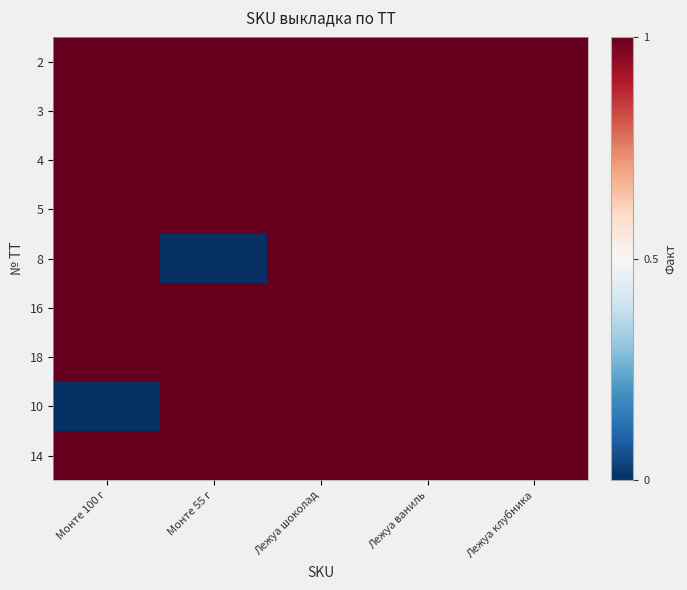

At which category is the sum across all series the highest?

Лежуа шоколад